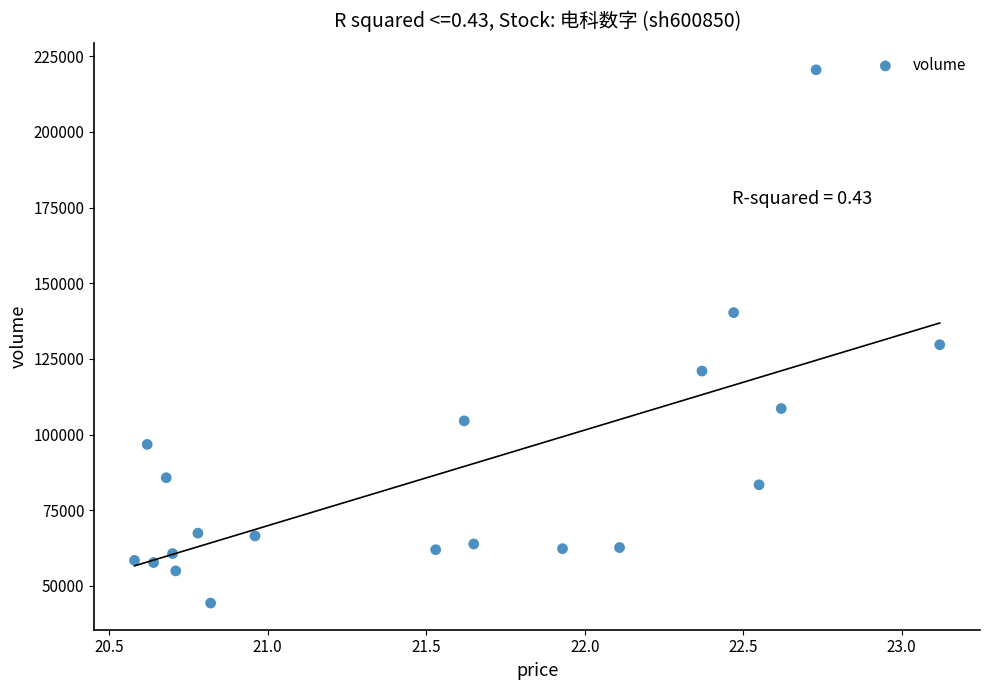

What Y value in the scatter plot is closest to 132425?

129690